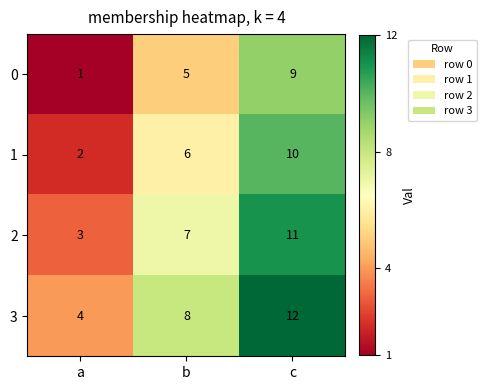

True or false: 0 has a value of 9 at b.

False